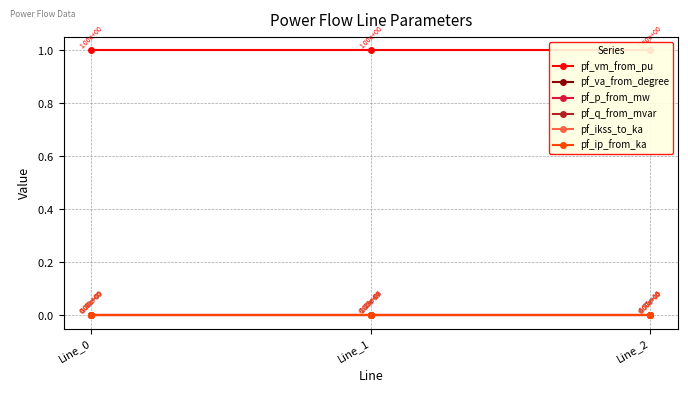

What is the total value across all series at Line_2?

1.0